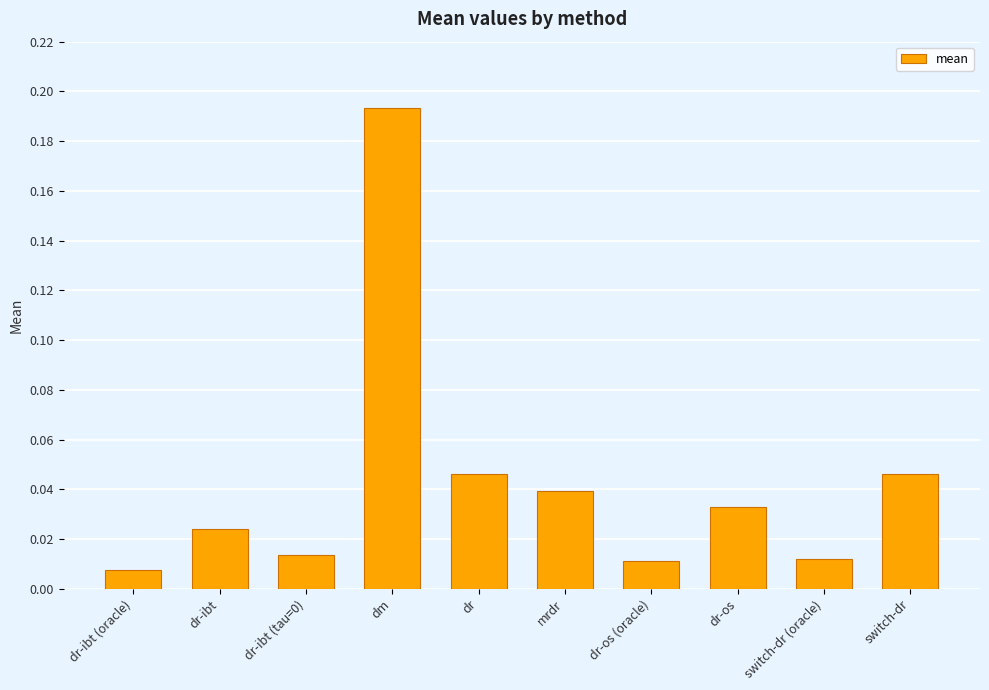

What is the sum of all values?

0.4